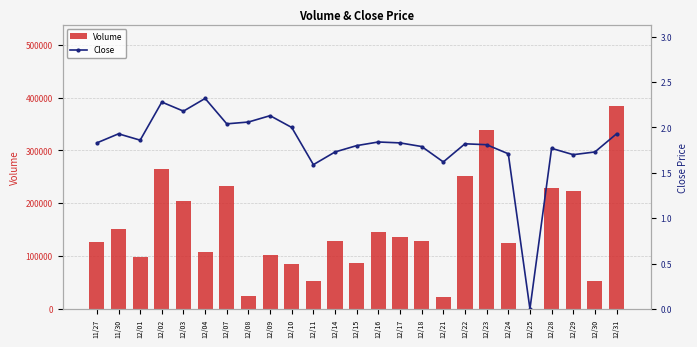

Between 12/16 and 12/31, which series saw the biggest shift?

Volume